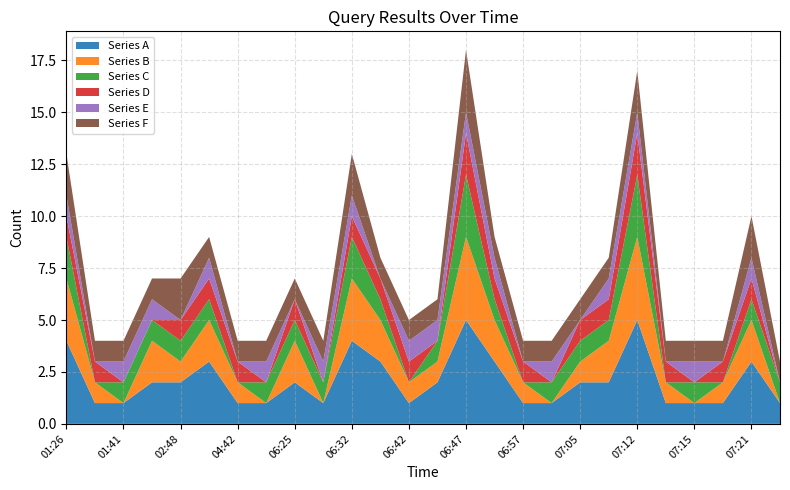

Reading right to left, what are all the values shown in this chart?

Series A: 10:12=1	07:21=3	07:16=1	07:15=1	07:14=1	07:12=5	07:07=2	07:05=2	06:58=1	06:57=1	06:54=3	06:47=5	06:43=2	06:42=1	06:38=3	06:32=4	06:26=1	06:25=2	04:44=1	04:42=1	03:10=3	02:48=2	01:56=2	01:41=1	01:28=1	01:26=4
Series B: 10:12=0	07:21=2	07:16=1	07:15=0	07:14=1	07:12=4	07:07=2	07:05=1	06:58=0	06:57=1	06:54=2	06:47=4	06:43=1	06:42=1	06:38=2	06:32=3	06:26=0	06:25=2	04:44=0	04:42=1	03:10=2	02:48=1	01:56=2	01:41=0	01:28=1	01:26=3
Series C: 10:12=1	07:21=1	07:16=0	07:15=1	07:14=0	07:12=3	07:07=1	07:05=1	06:58=1	06:57=0	06:54=1	06:47=3	06:43=1	06:42=0	06:38=1	06:32=2	06:26=1	06:25=1	04:44=1	04:42=0	03:10=1	02:48=1	01:56=1	01:41=1	01:28=0	01:26=2
Series D: 10:12=0	07:21=1	07:16=1	07:15=0	07:14=1	07:12=2	07:07=1	07:05=1	06:58=0	06:57=1	06:54=1	06:47=2	06:43=0	06:42=1	06:38=1	06:32=1	06:26=0	06:25=1	04:44=0	04:42=1	03:10=1	02:48=1	01:56=0	01:41=0	01:28=1	01:26=1
Series E: 10:12=0	07:21=1	07:16=0	07:15=1	07:14=0	07:12=1	07:07=1	07:05=0	06:58=1	06:57=0	06:54=1	06:47=1	06:43=1	06:42=1	06:38=0	06:32=1	06:26=1	06:25=0	04:44=1	04:42=0	03:10=1	02:48=0	01:56=1	01:41=1	01:28=0	01:26=1
Series F: 10:12=1	07:21=2	07:16=1	07:15=1	07:14=1	07:12=2	07:07=1	07:05=1	06:58=1	06:57=1	06:54=1	06:47=3	06:43=1	06:42=1	06:38=1	06:32=2	06:26=1	06:25=1	04:44=1	04:42=1	03:10=1	02:48=2	01:56=1	01:41=1	01:28=1	01:26=2